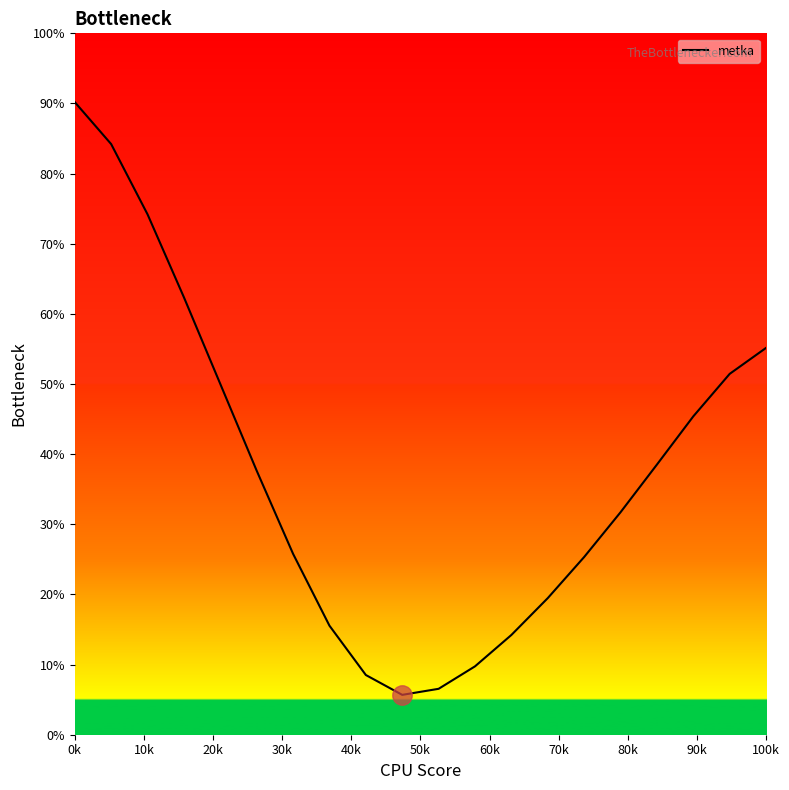

What is the greatest value displayed?

90.2